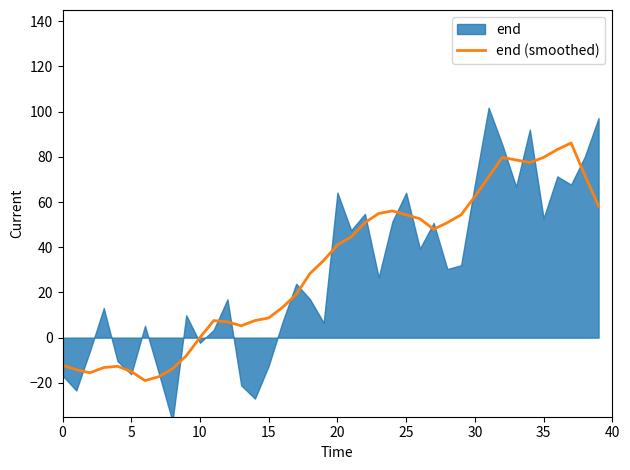

Is it true that the value at 11 is 13.3?

False